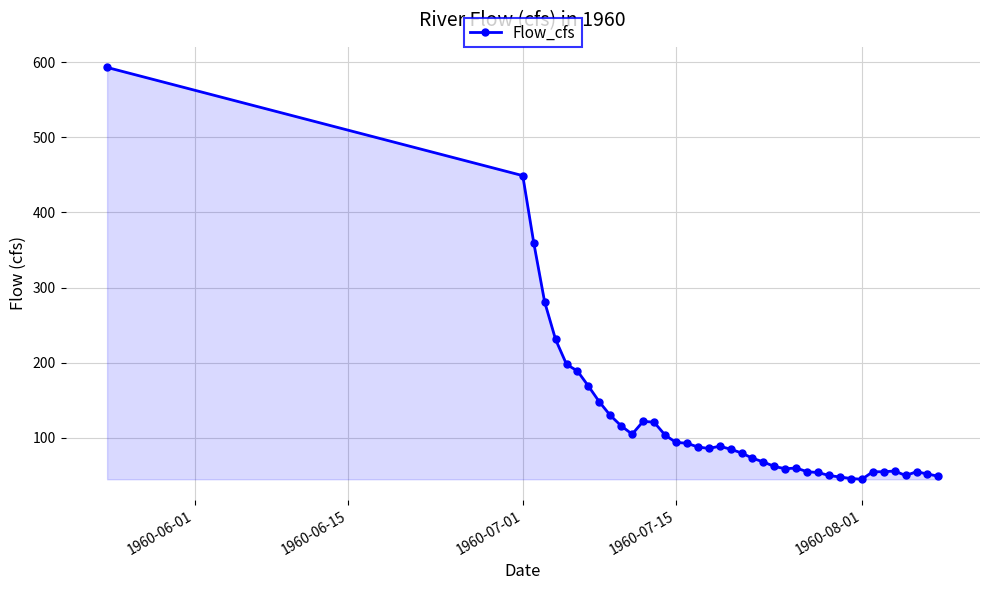

What is the minimum value shown in the chart?

45